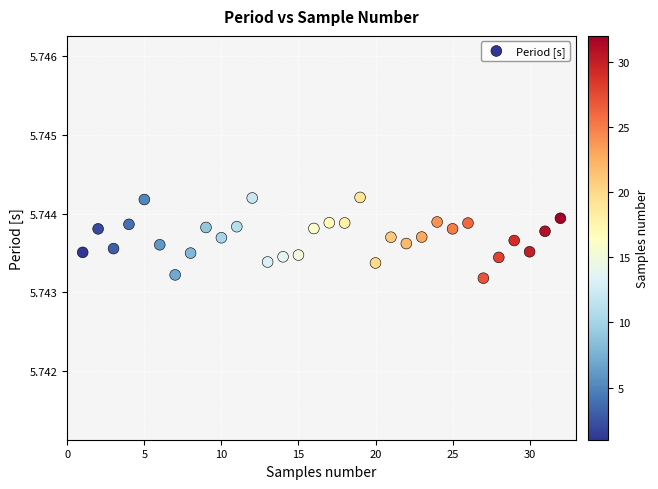

What is the range of X values (max minus min)?

31.0